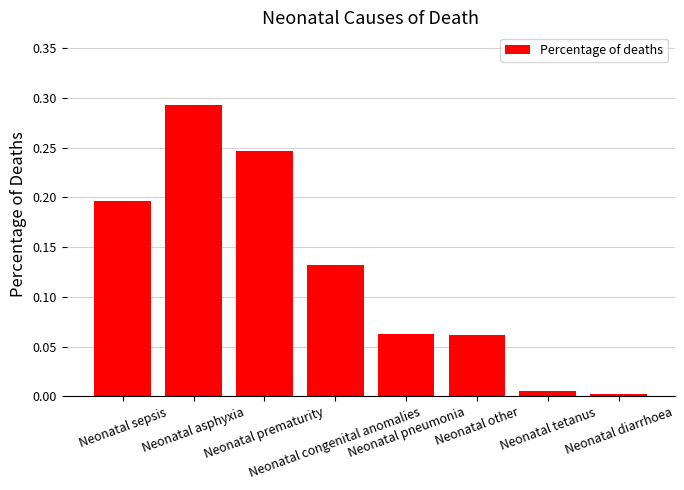

Count the number of categories in the chart.

8